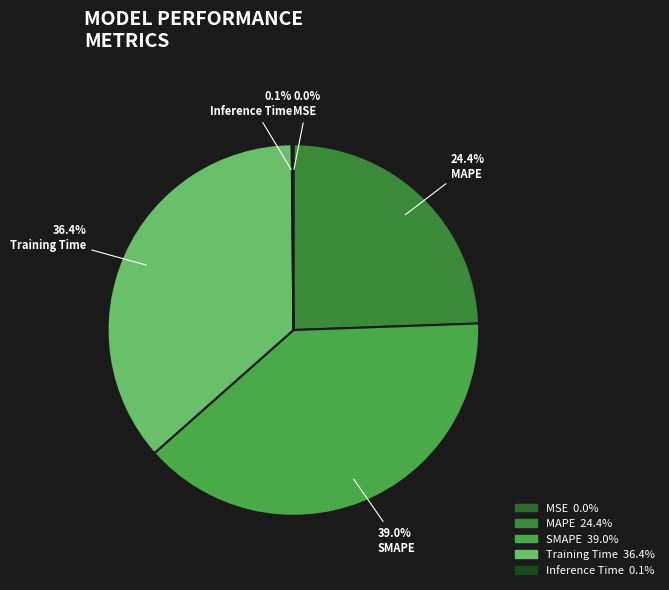

Is it true that MAPE is 10% of the pie?

False